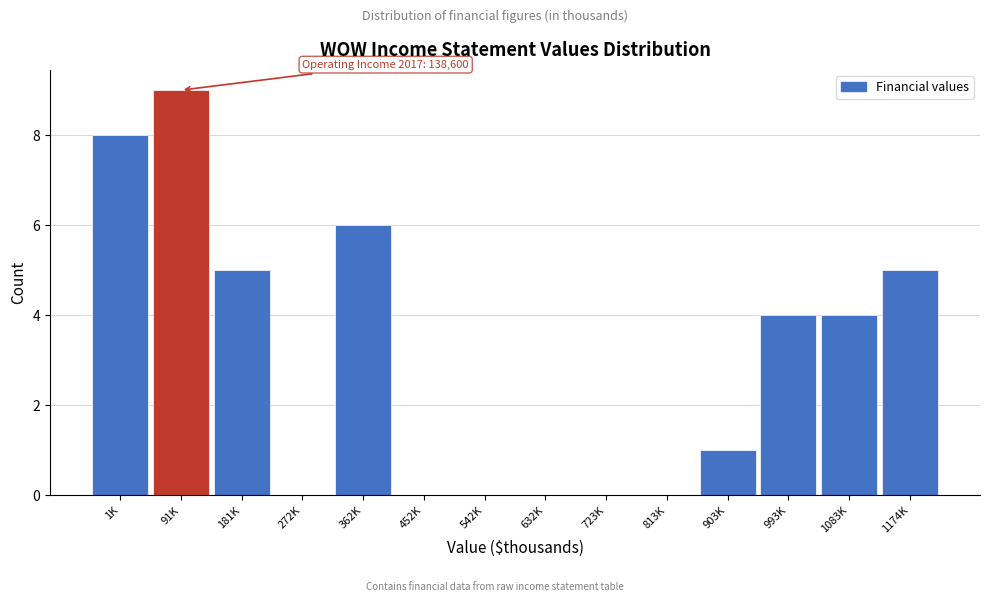

Reading right to left, what are all the values shown in this chart?

1174K=5	1083K=4	993K=4	903K=1	813K=0	723K=0	632K=0	542K=0	452K=0	362K=6	272K=0	181K=5	91K=9	1K=8